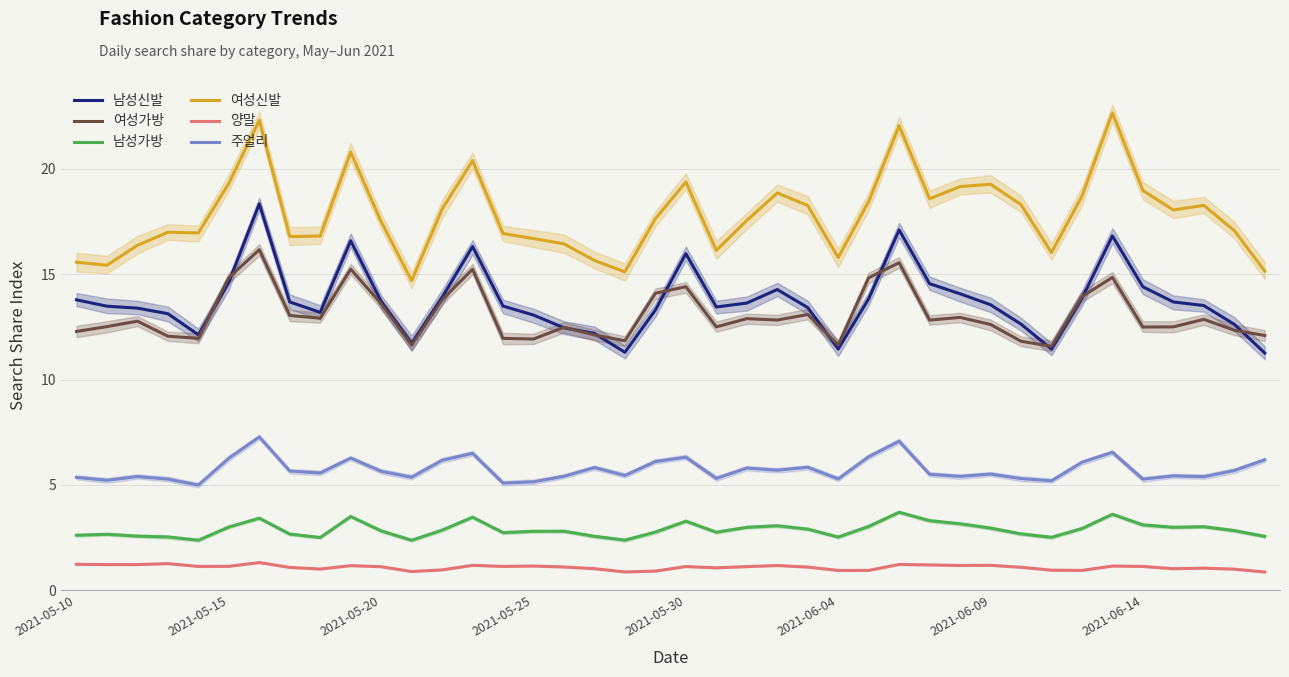

In 주얼리, how many points are higher than both neighbors (excluding endpoints)?

12